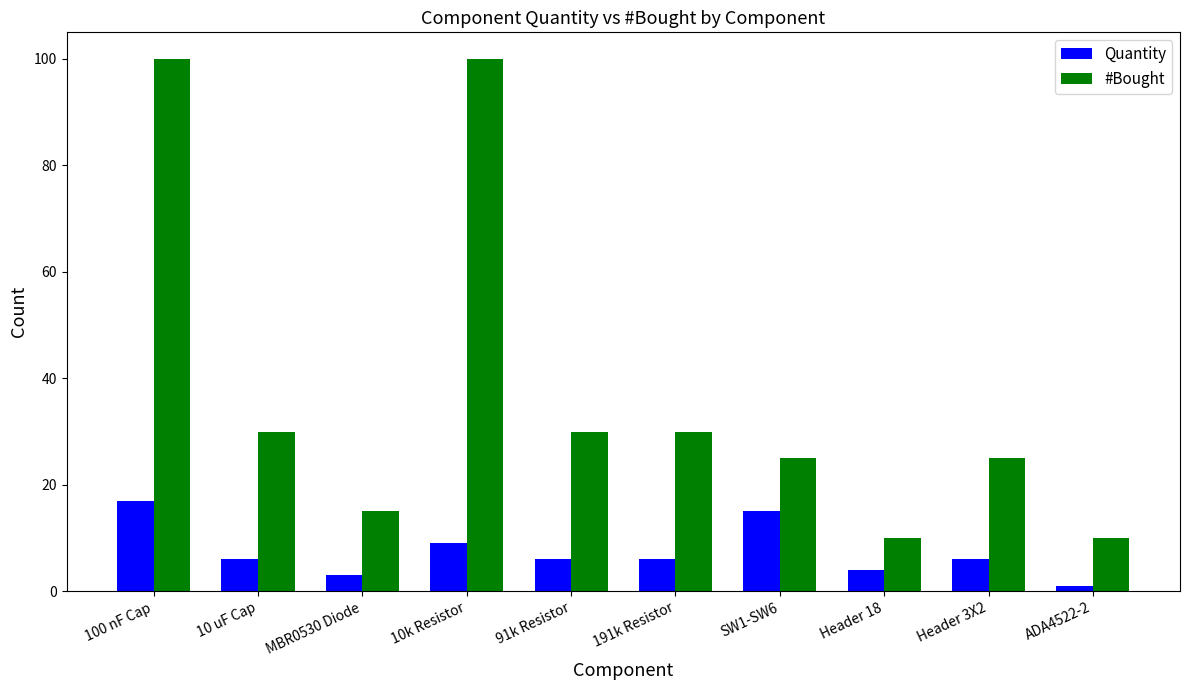

Which series changed the most between 191k Resistor and SW1-SW6?

Quantity